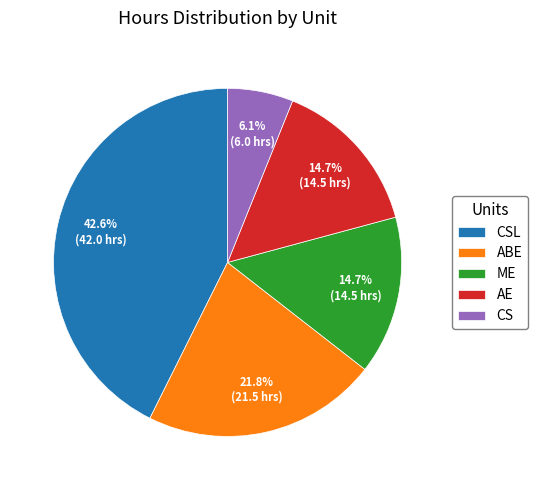

What is the ratio of the value at ME to the value at ABE?

0.7